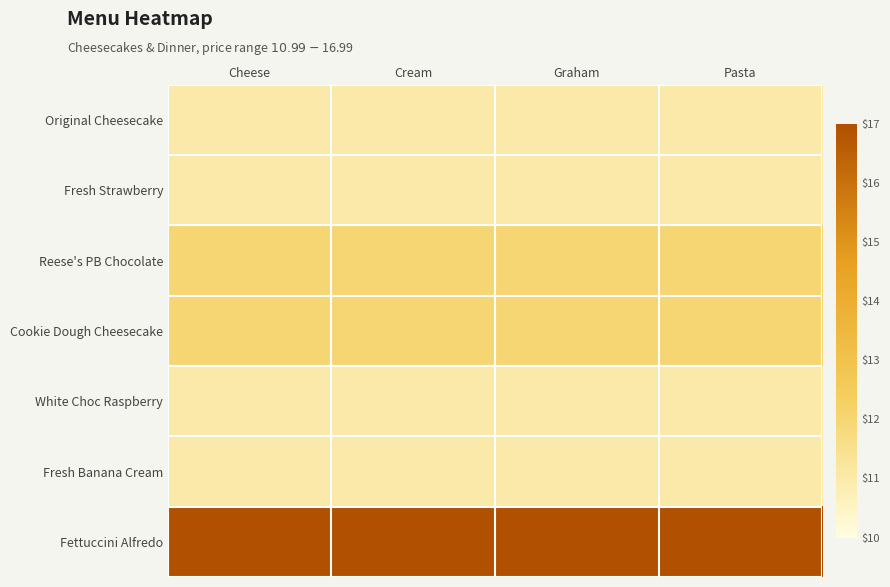

Rank the series at Pasta from highest to lowest value.

Fettuccini Alfredo, Reese's PB Chocolate, Cookie Dough Cheesecake, Original Cheesecake, Fresh Strawberry, White Choc Raspberry, Fresh Banana Cream